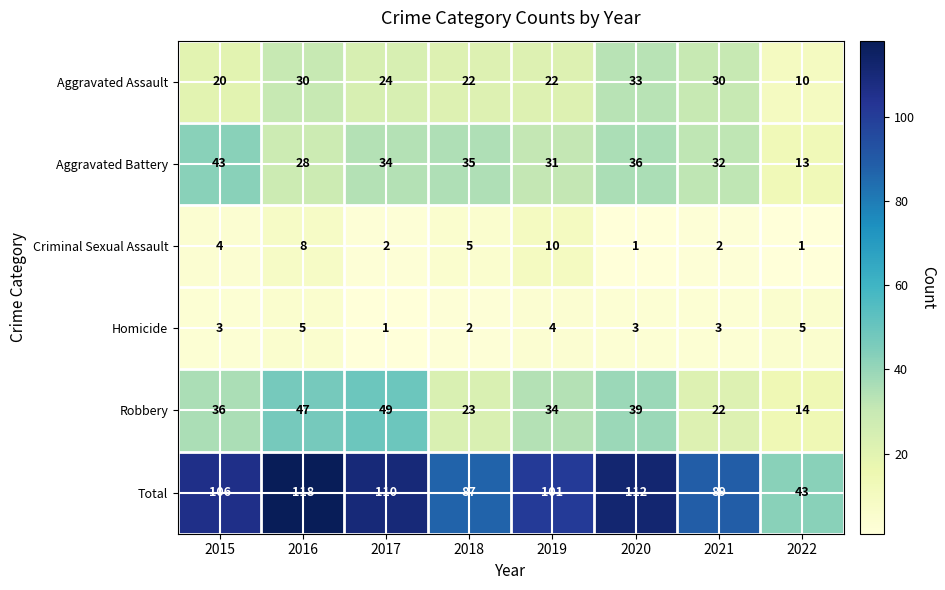

Which series changed the most between 2016 and 2022?

Total